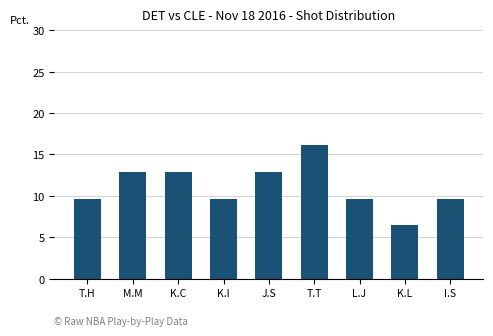

What is the label of the 5th bar from the right?

J.S